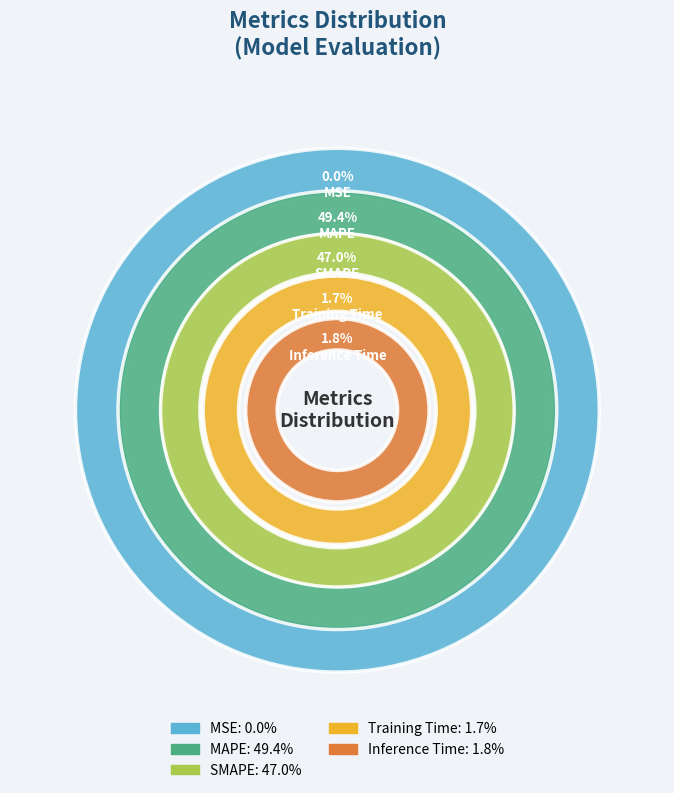

Does Inference Time represent more than half of the total?

No